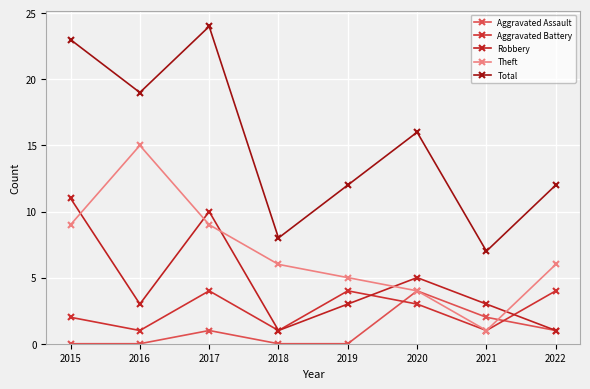

Reading right to left, extract all data points from this chart.

Aggravated Assault: 1	2	4	0	0	1	0	0
Aggravated Battery: 4	1	3	4	1	4	1	2
Robbery: 1	3	5	3	1	10	3	11
Theft: 6	1	4	5	6	9	15	9
Total: 12	7	16	12	8	24	19	23